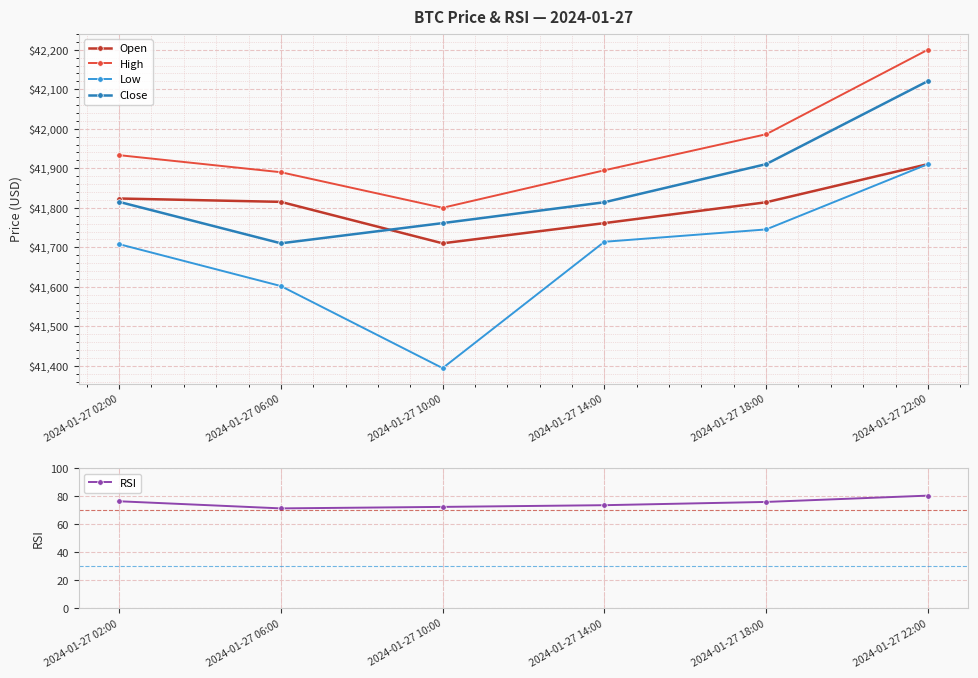

The value of Close at 2024-01-27 22:00 is 65745.7. True or false?

False